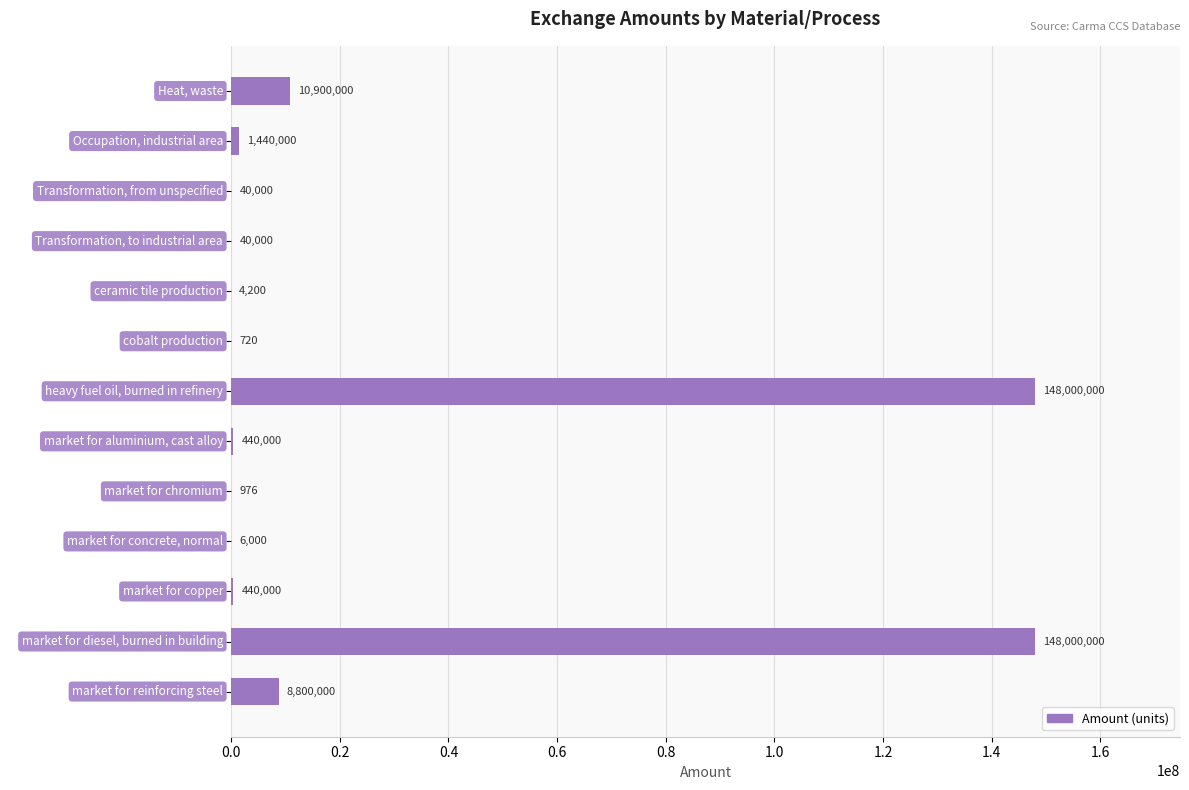

What is the greatest value displayed?

148000000